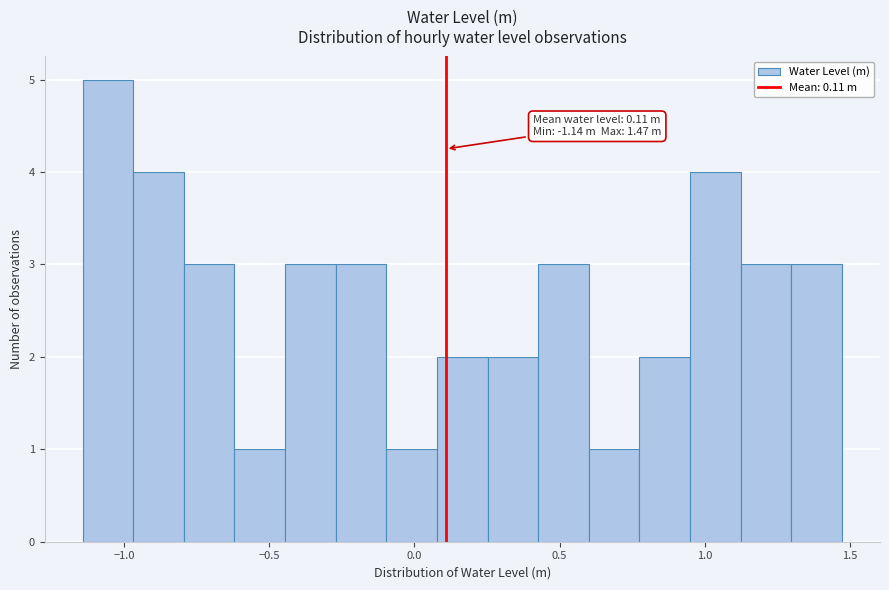

Around what value on the x-axis is the tallest bar? Give the approximate position of its centre, as read against the axis.

-1.05